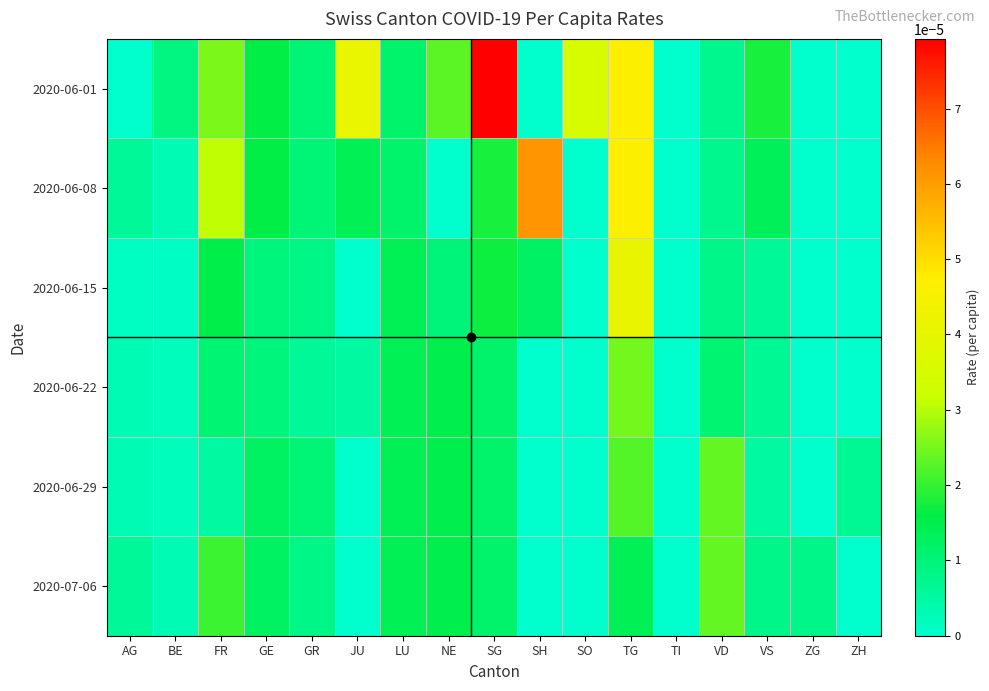

Which category has the highest value across all series?

SG